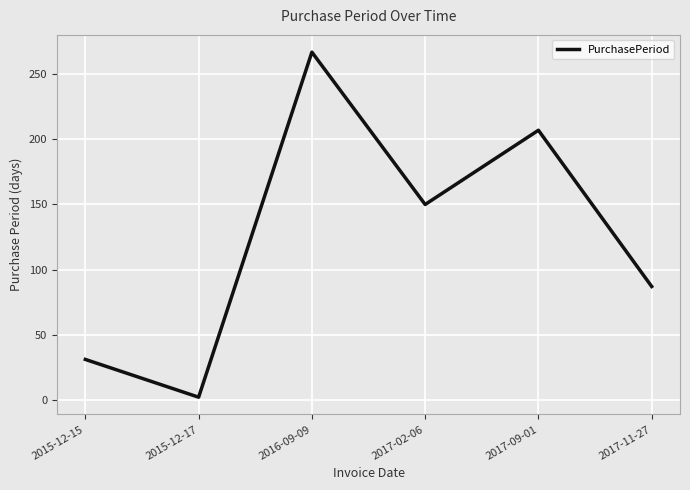

At which label does the data first exceed 150?

2016-09-09